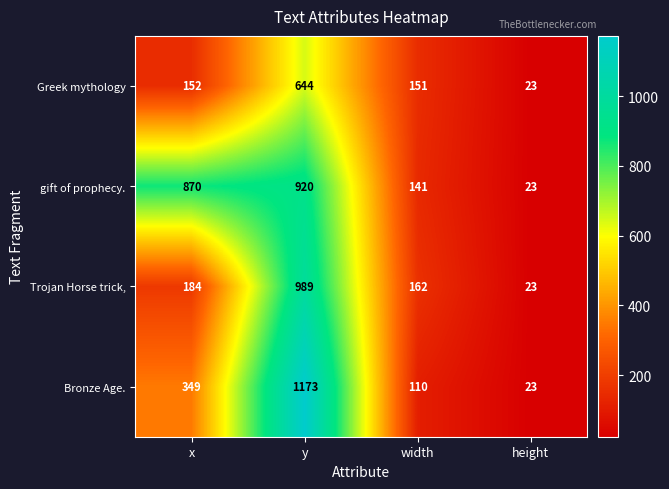

At which label is Greek mythology closest to 333?

x